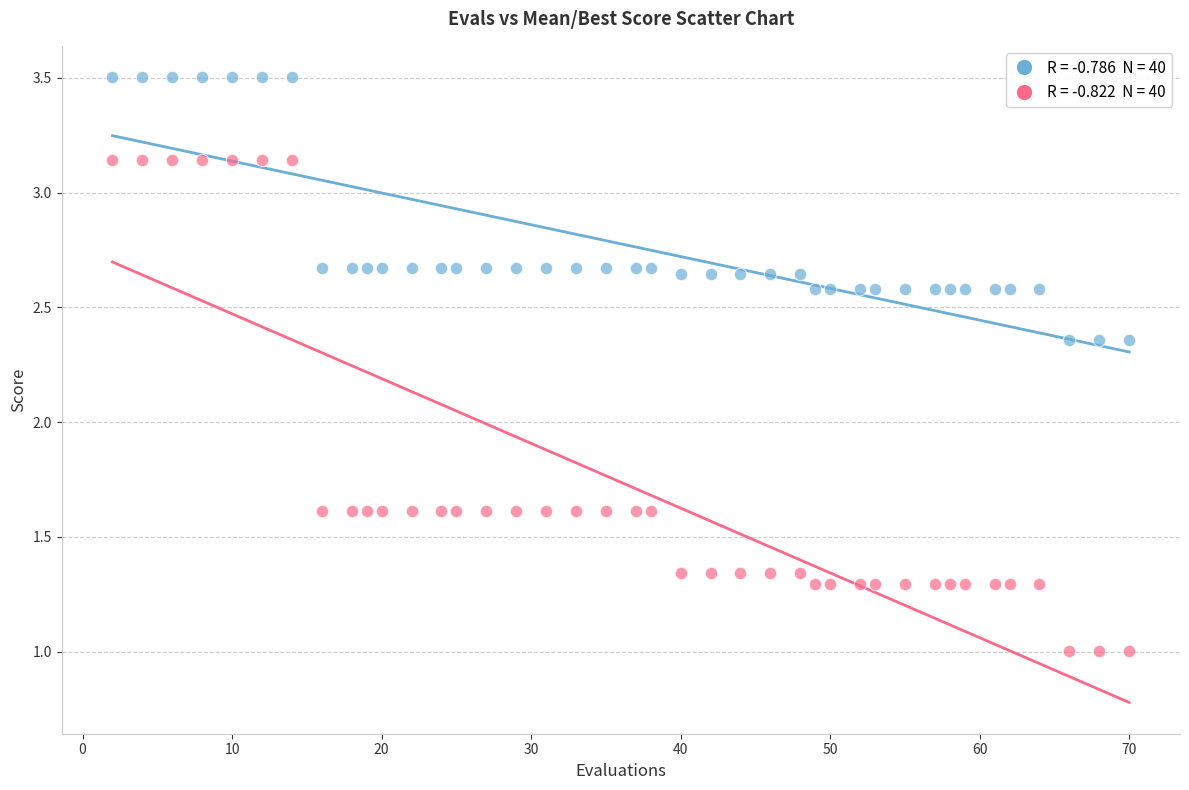

Across all data points, what is the range of X values (max minus min)?

68.0